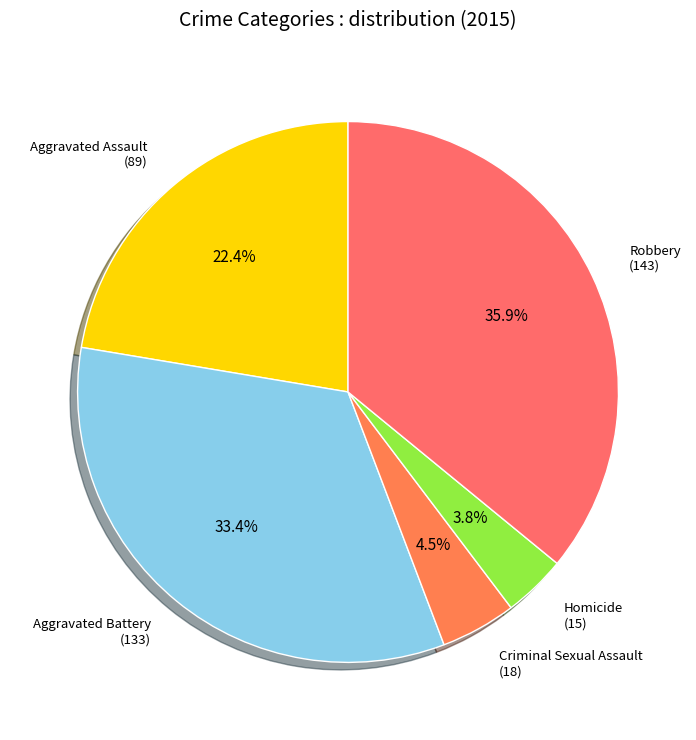

How many segments does this pie chart have?

5